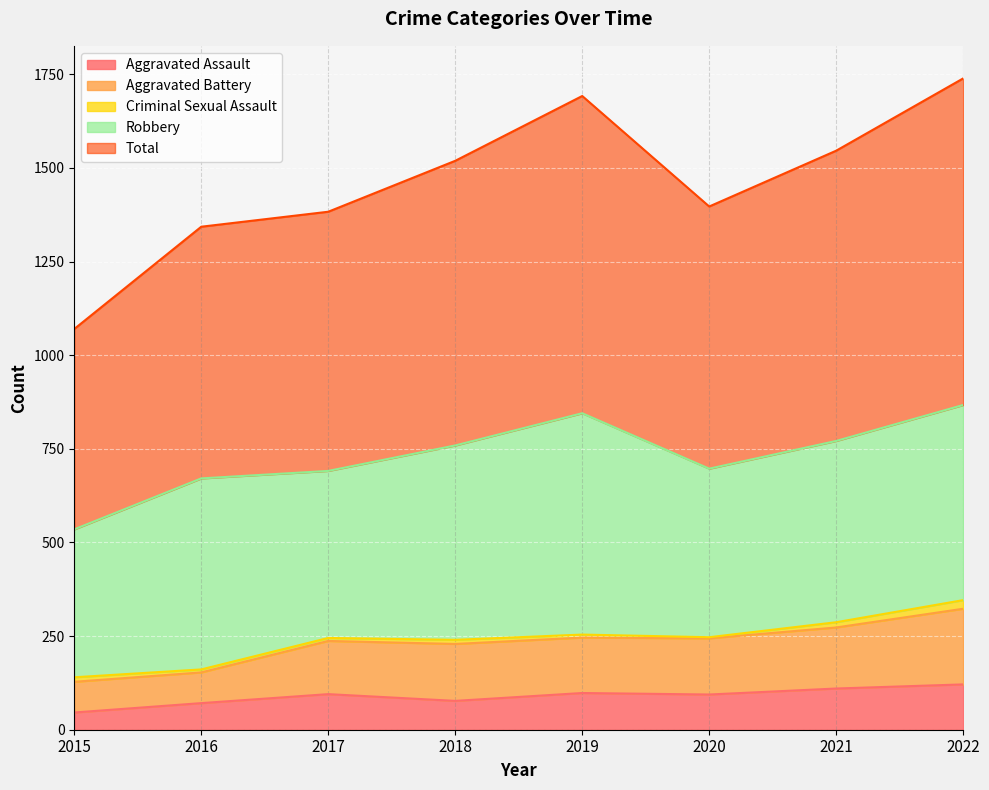

At which category does Total reach its first local valley?

2020